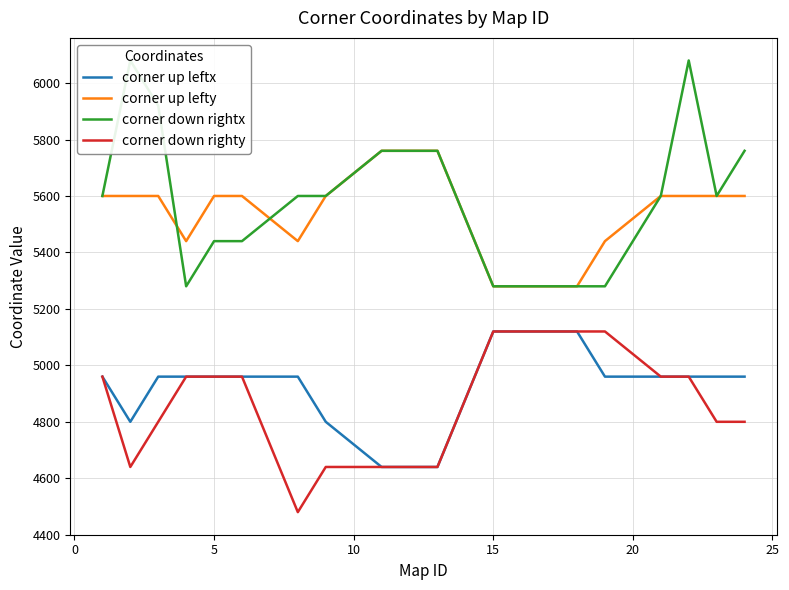

True or false: corner down righty and corner up lefty intersect in this chart.

False